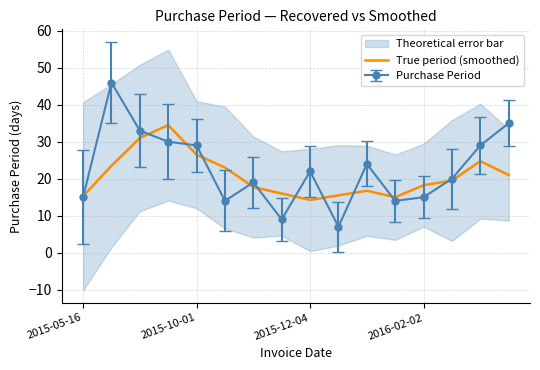

What is the maximum value for Purchase Period?

46.0